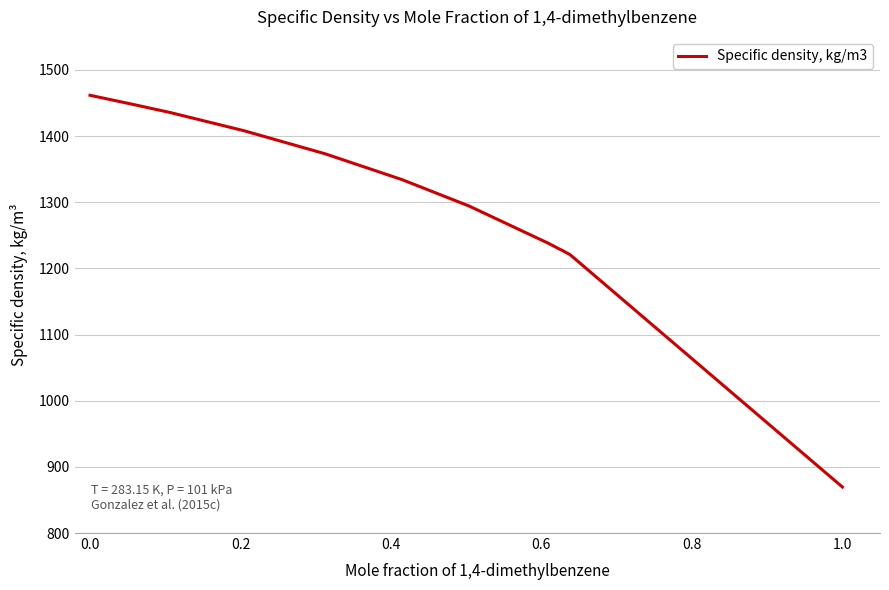

What is the smallest value displayed?

869.6